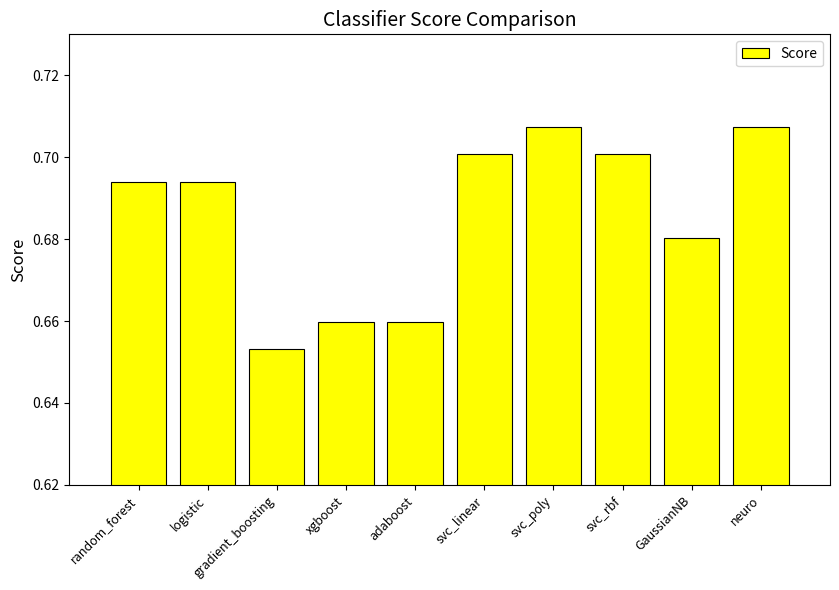

What is the sum of all values?

6.9